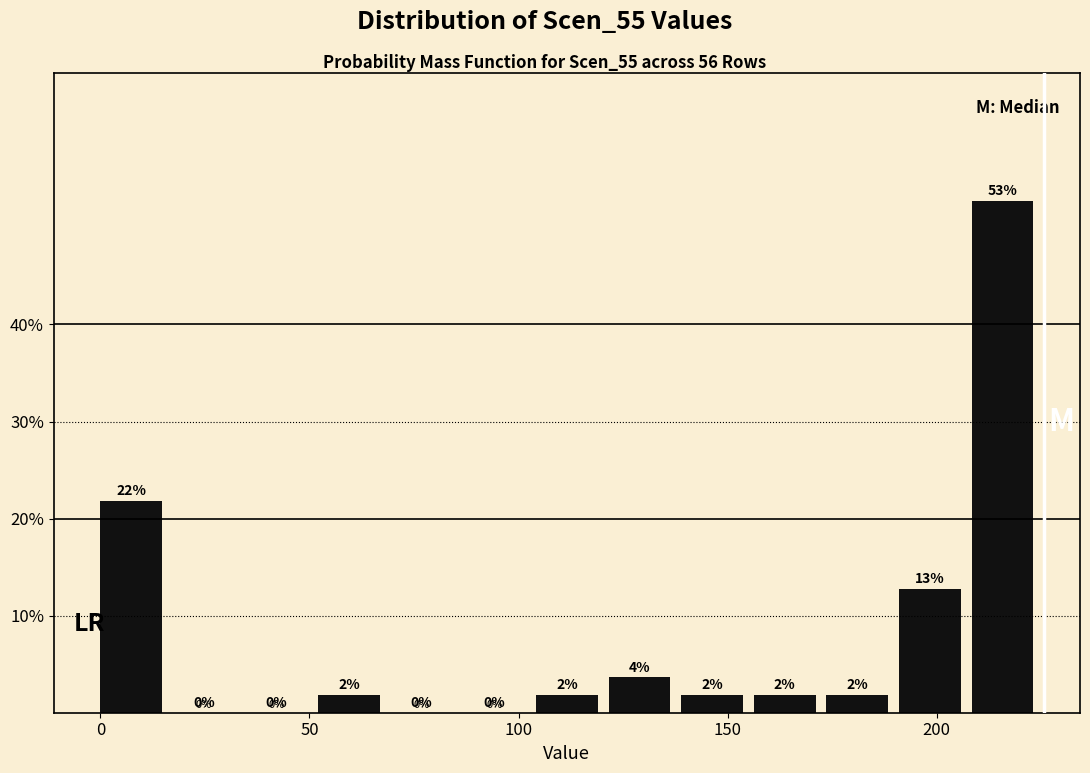

Read against the x-axis, roughly where is the centre of the tallest bar?

215